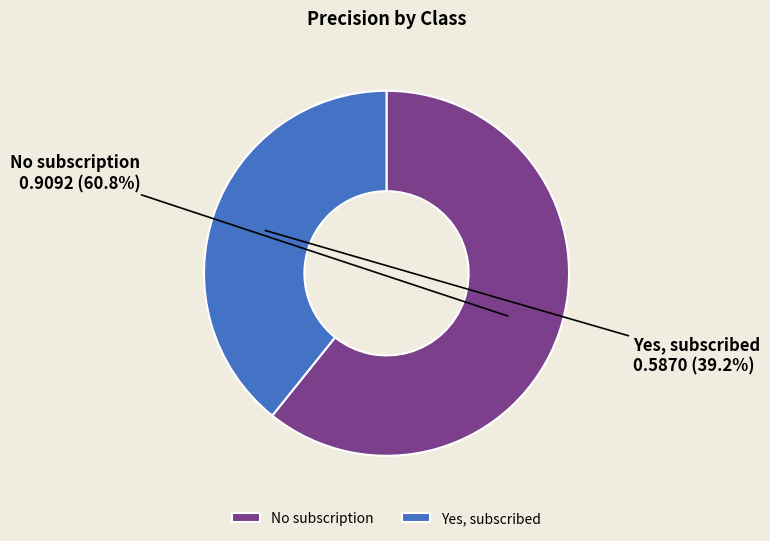

To the nearest percent, what percentage of the pie is No subscription?

61%